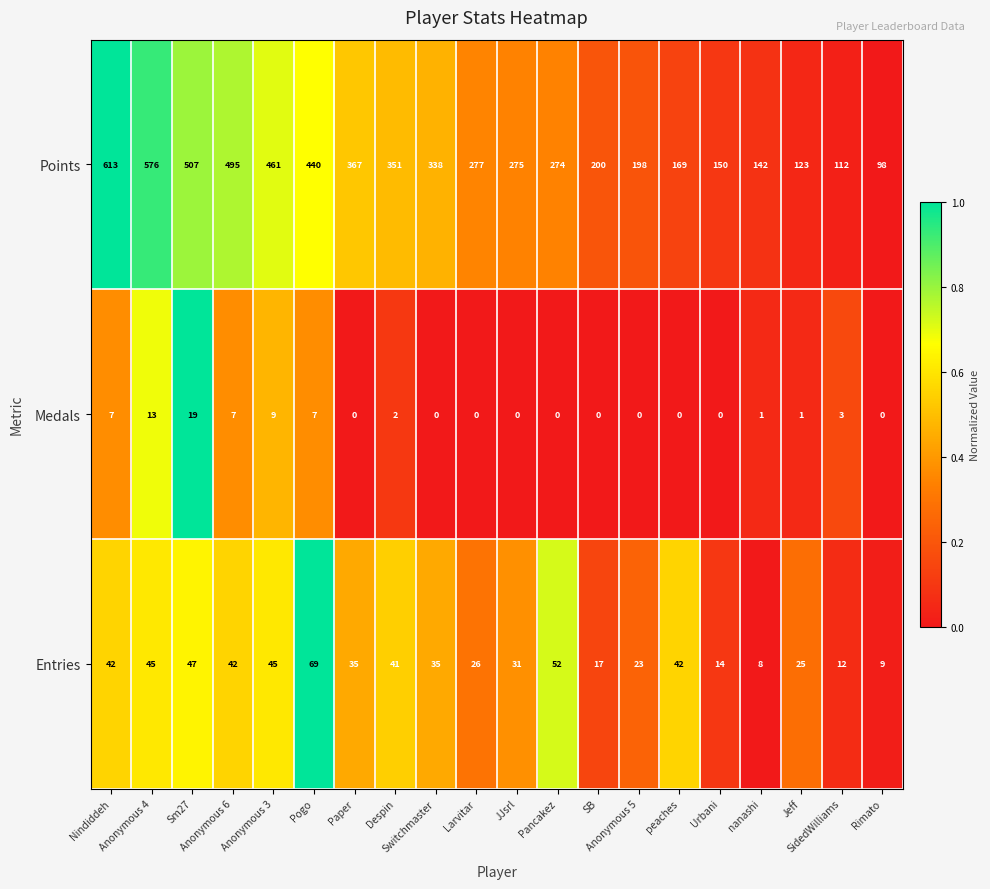

What is the maximum value shown in the chart?

613